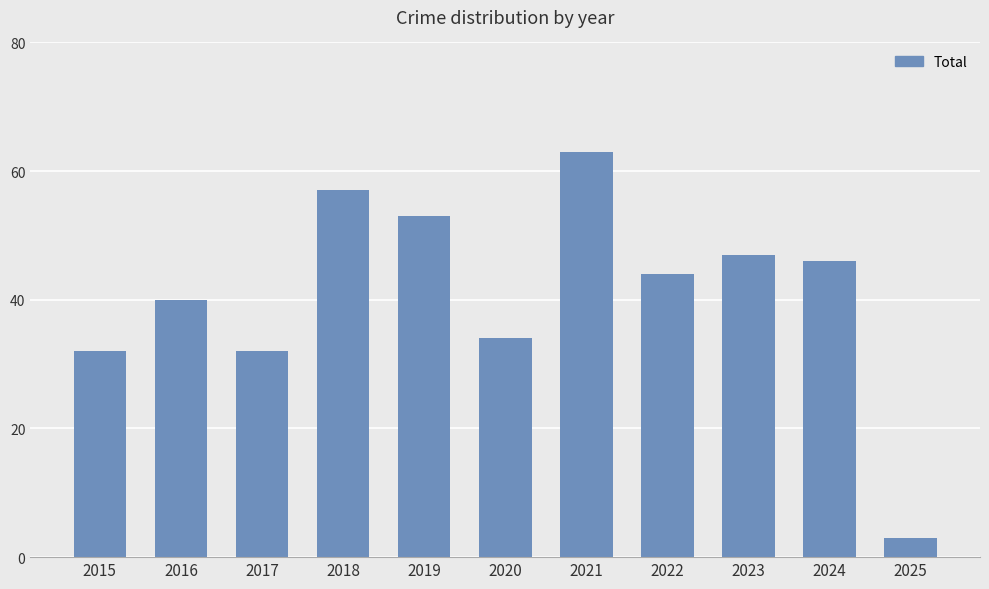

Between 2017 and 2020, which is larger?

2020